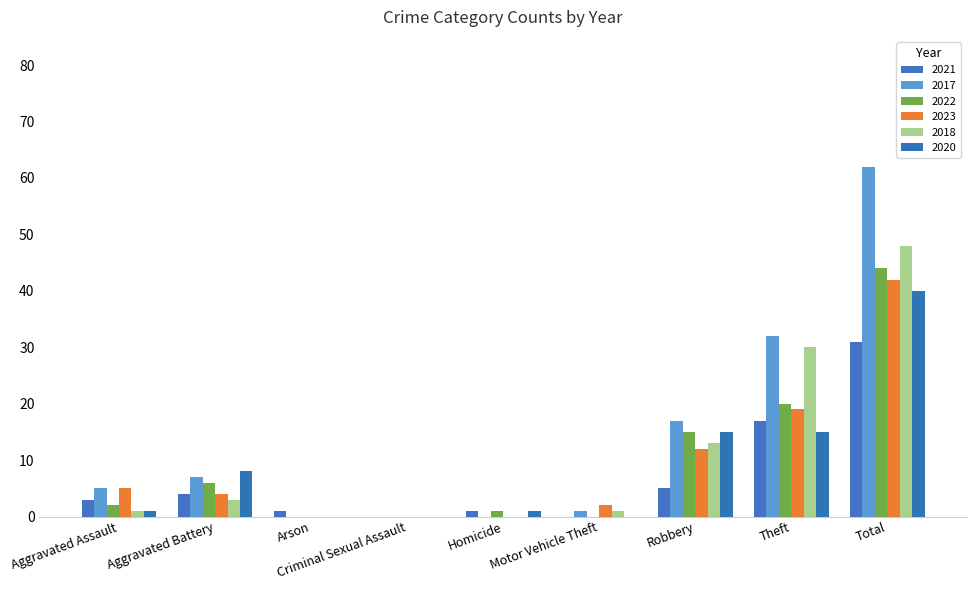

Where does the 2022 series first go above 2?

Aggravated Battery